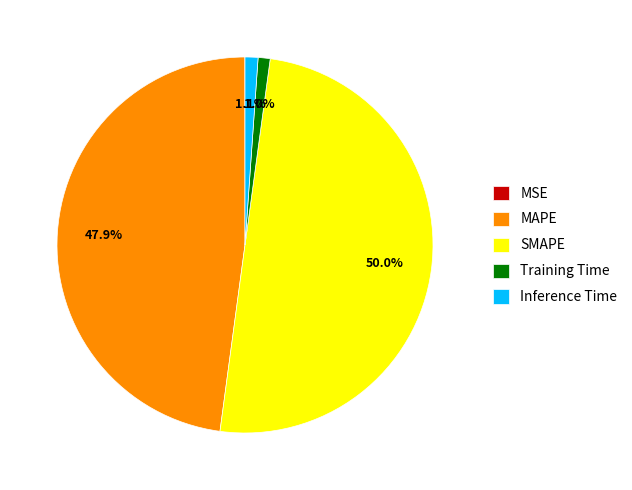

Between MAPE and Training Time, which is larger?

MAPE